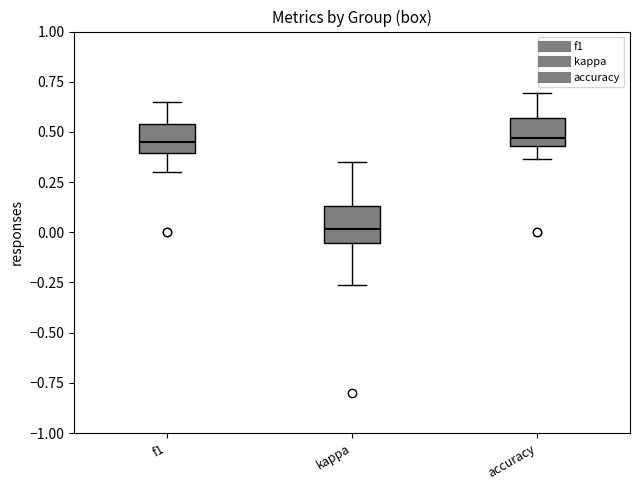

Where does the median line of the box for kappa sit on the y-axis? The values are not printed on the chart, so give them approximately, as read against the axis.

0.00